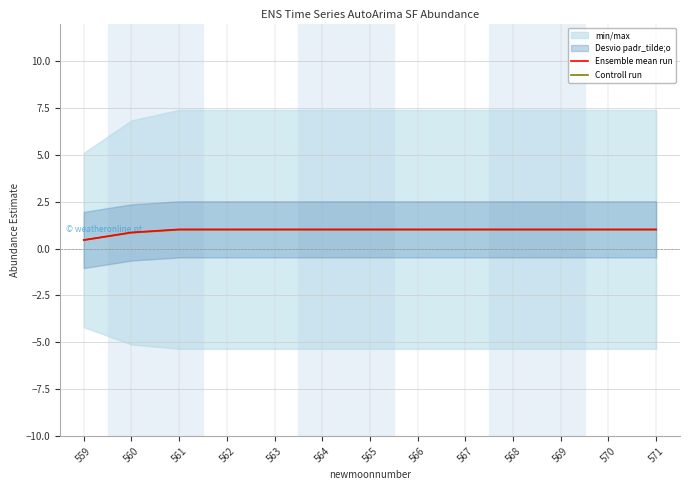

True or false: Ensemble mean run and Controll run cross at least once.

False